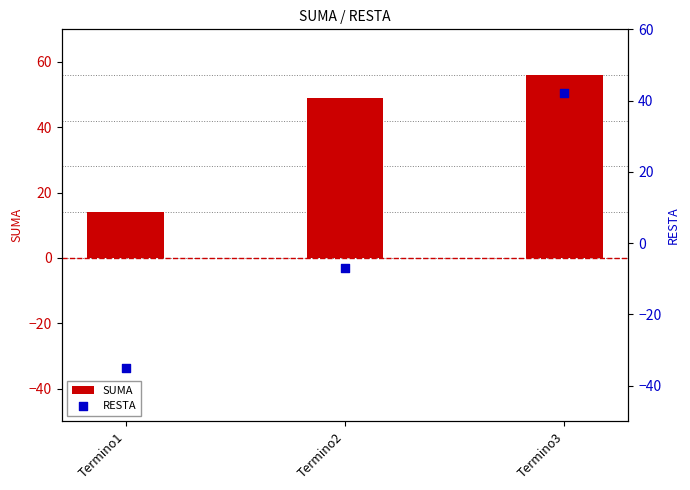

Which series has the largest Y range (max minus min)?

RESTA